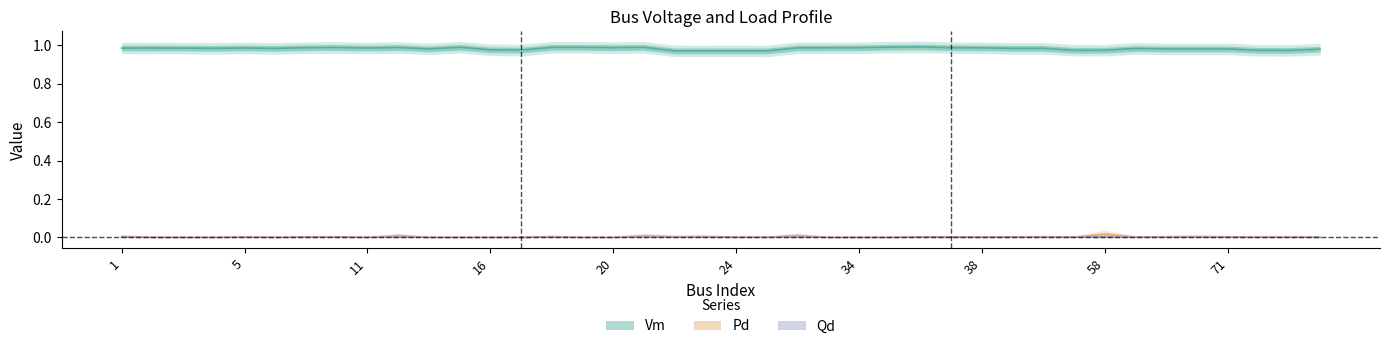

What is the sum of all Pd values?

0.1